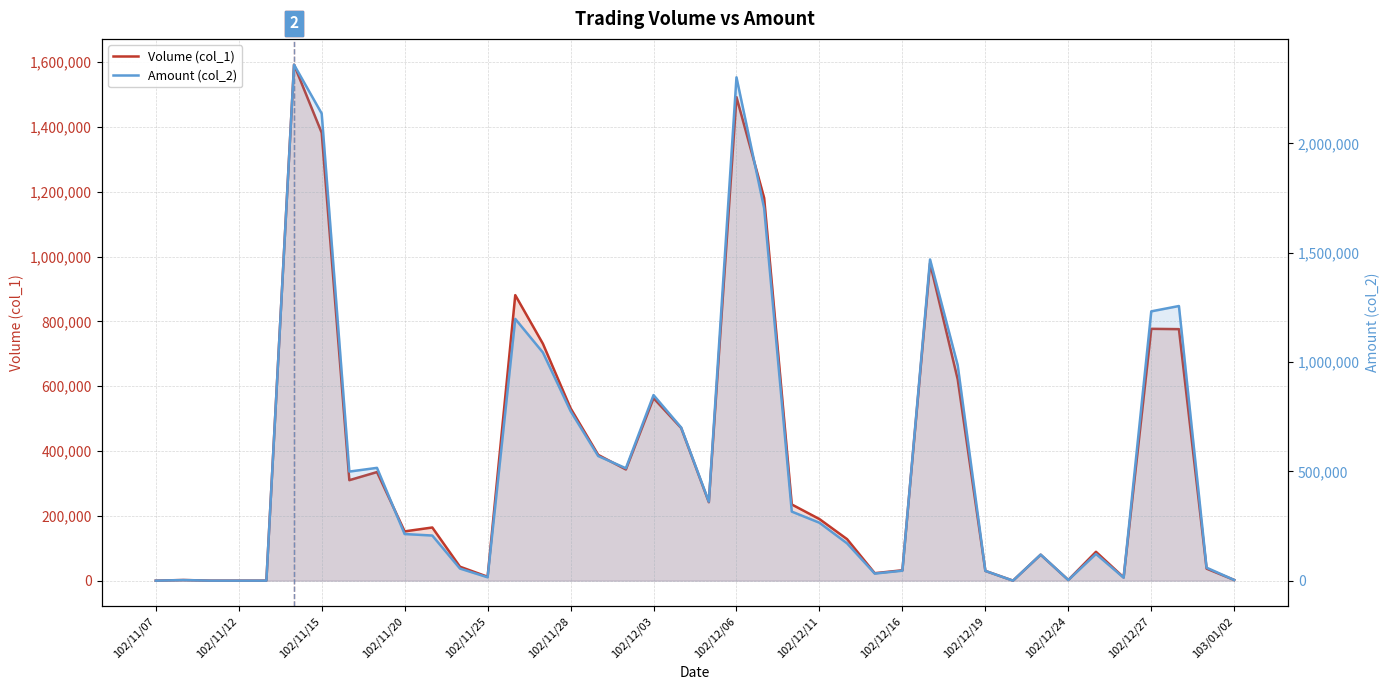

Which series has the widest spread of values?

Amount (col_2)